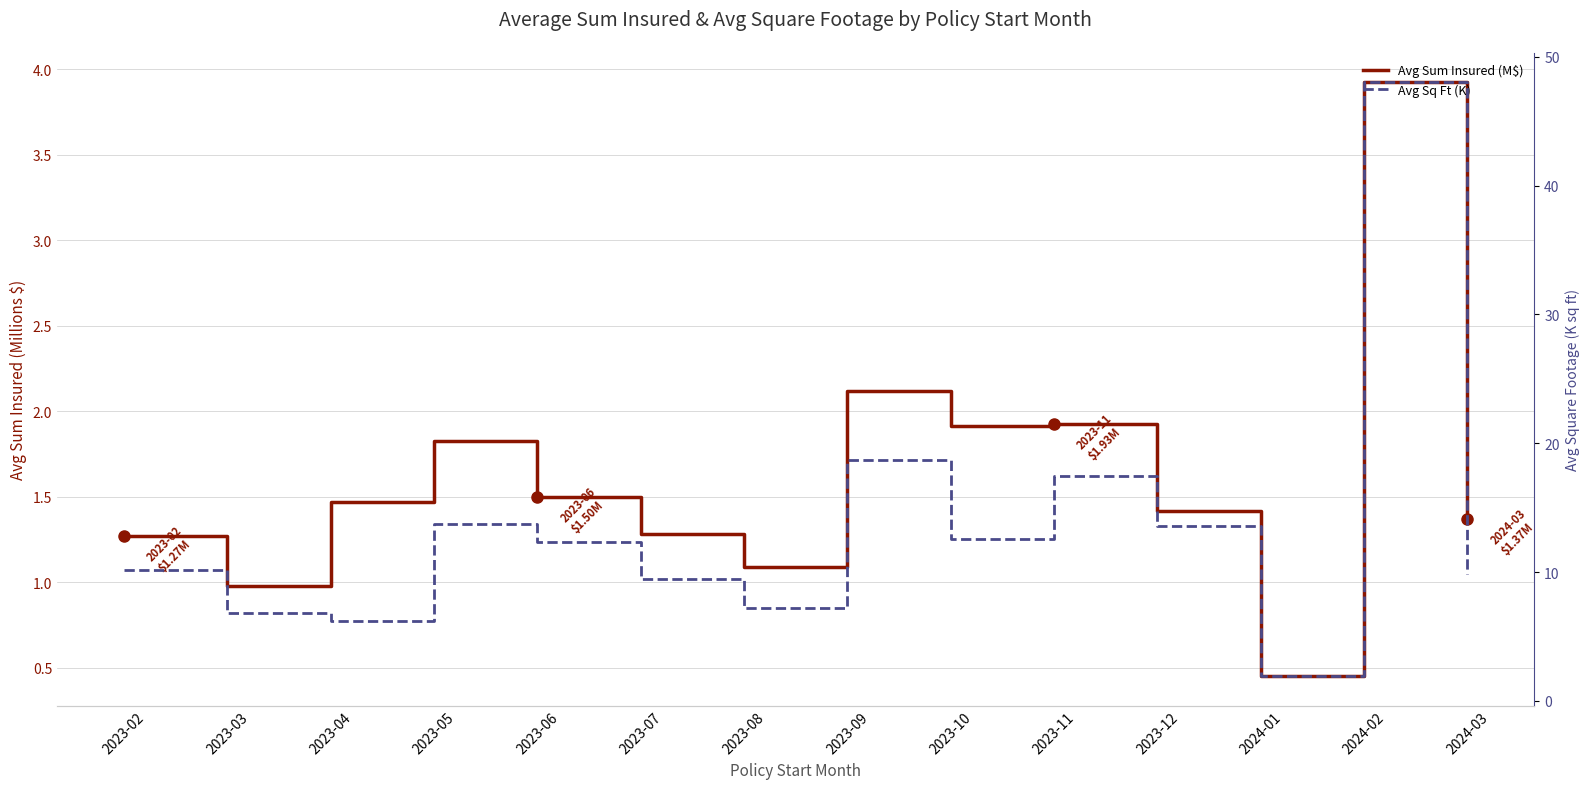

True or false: Avg Sum Insured (M$) and Avg Sq Ft (K) intersect in this chart.

False